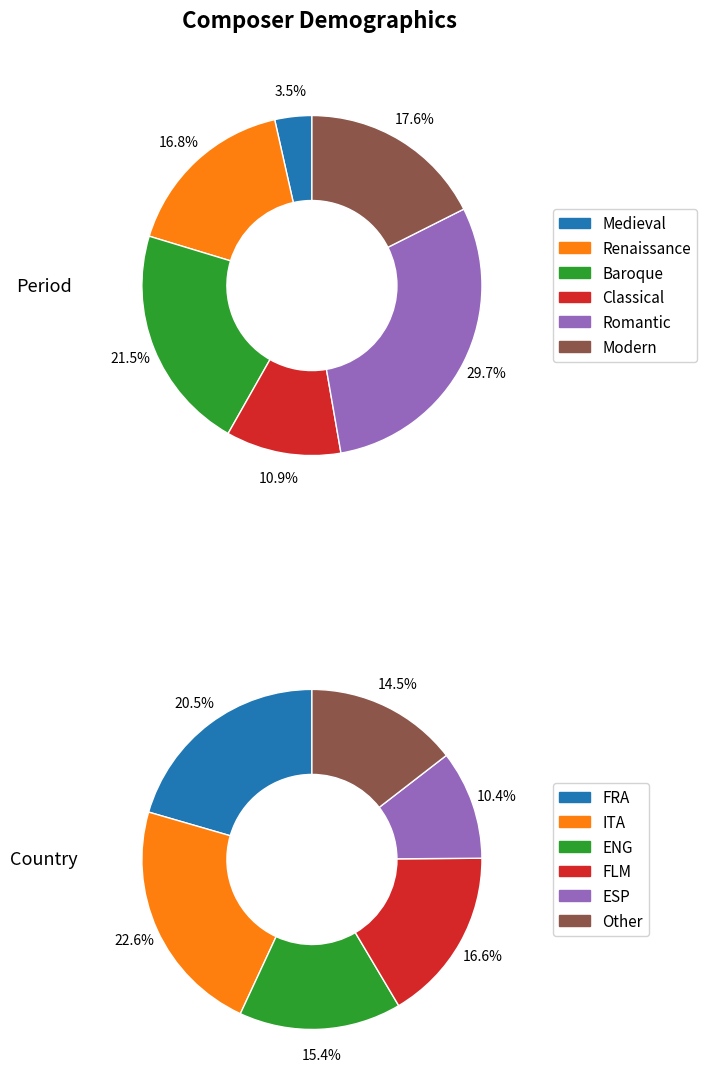

To the nearest percent, what is the difference between the period_values and 5 slice percentages?

6%